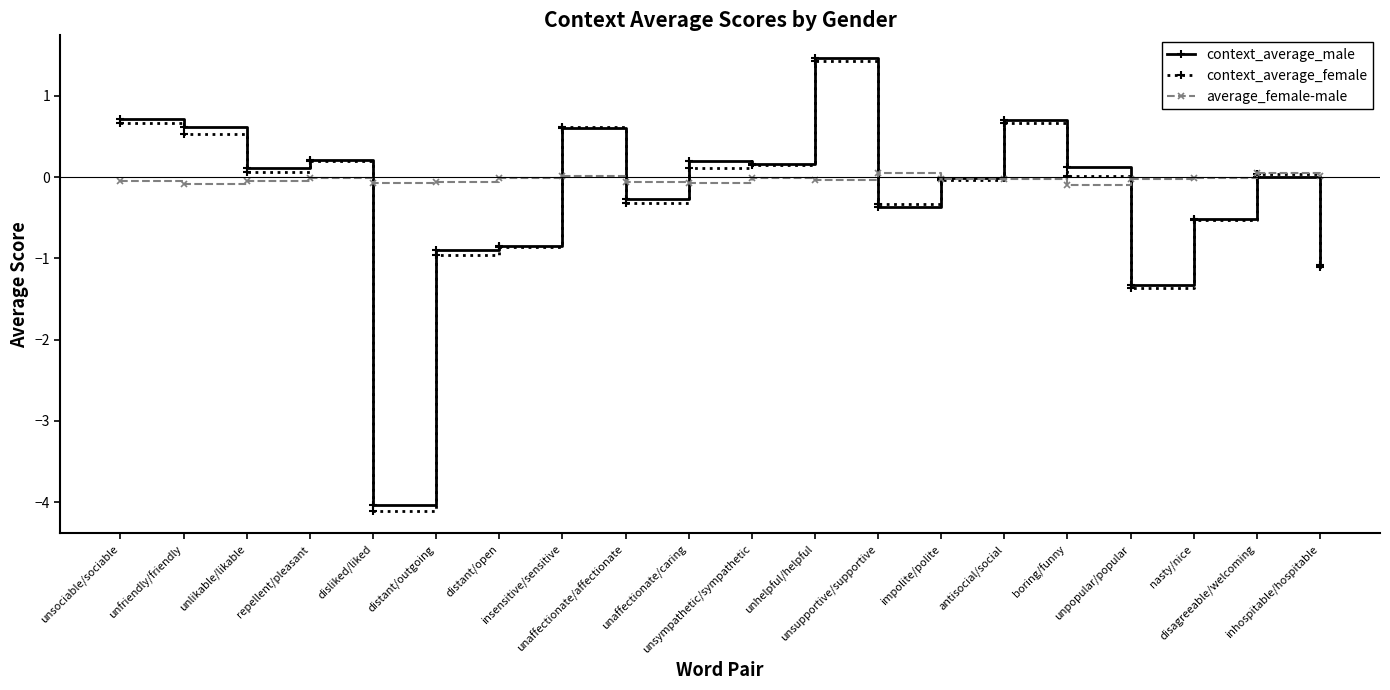

In average_female-male, how many points are higher than both neighbors (excluding endpoints)?

5